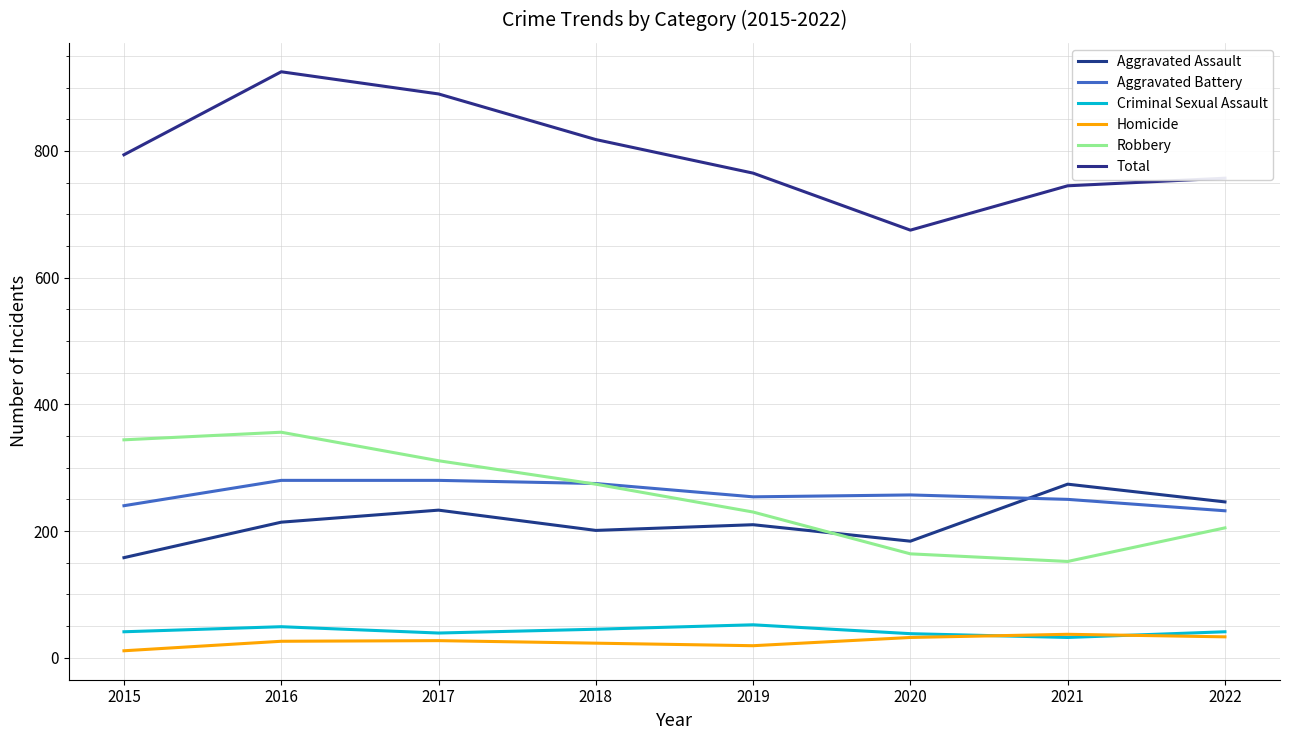

Reading right to left, transcribe all the data shown in this chart.

Aggravated Assault: 246	274	184	210	201	233	214	158
Aggravated Battery: 232	250	257	254	275	280	280	240
Criminal Sexual Assault: 41	32	38	52	45	39	49	41
Homicide: 33	37	32	19	23	27	26	11
Robbery: 205	152	164	230	274	311	356	344
Total: 757	745	675	765	818	890	925	794